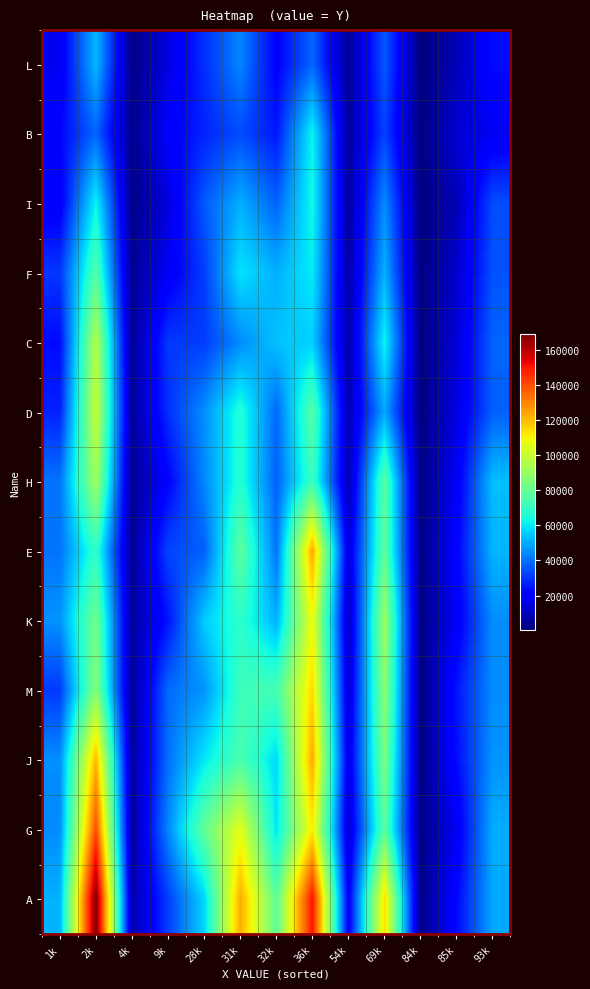

At which category does the chart reach its peak across all series?

2k